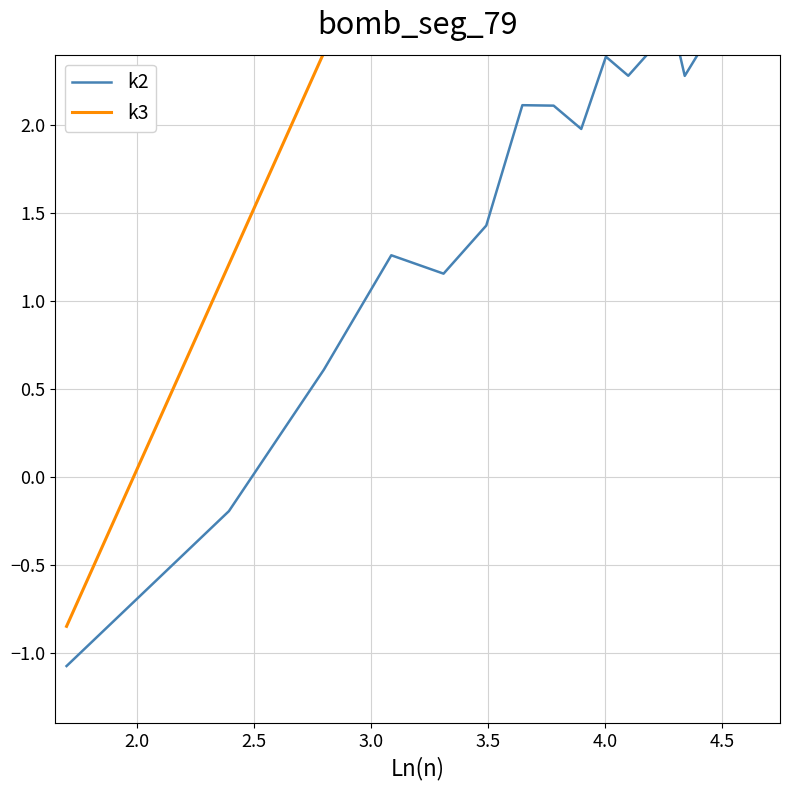

What are all the series names shown in the legend?

k2, k3